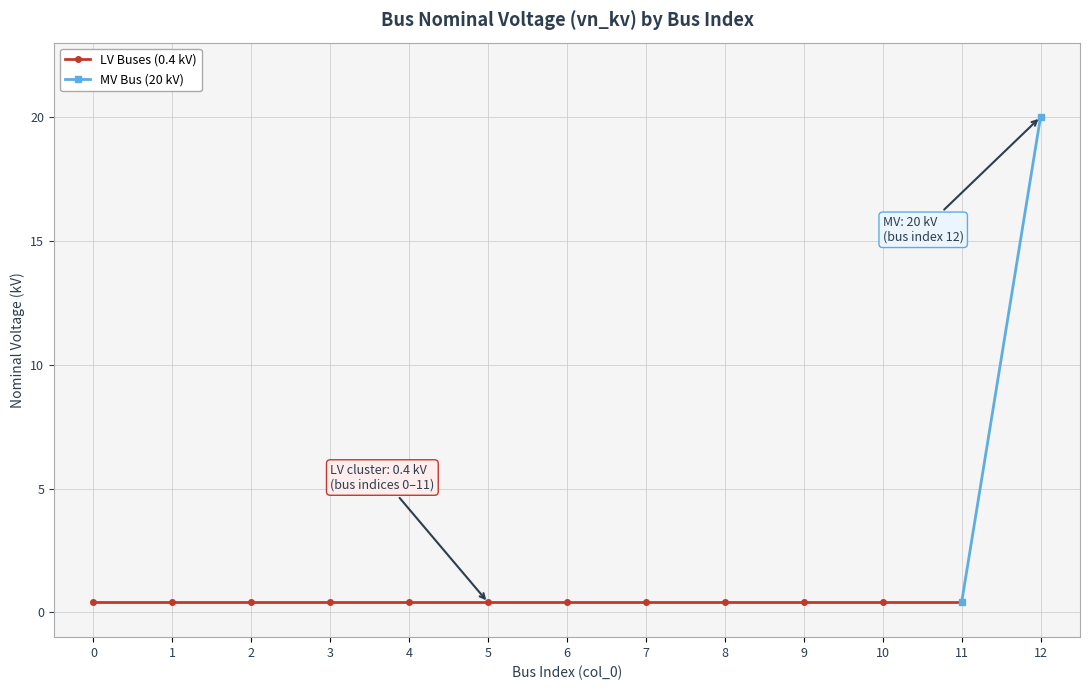

What is the value of the 1st point from the left?

0.4